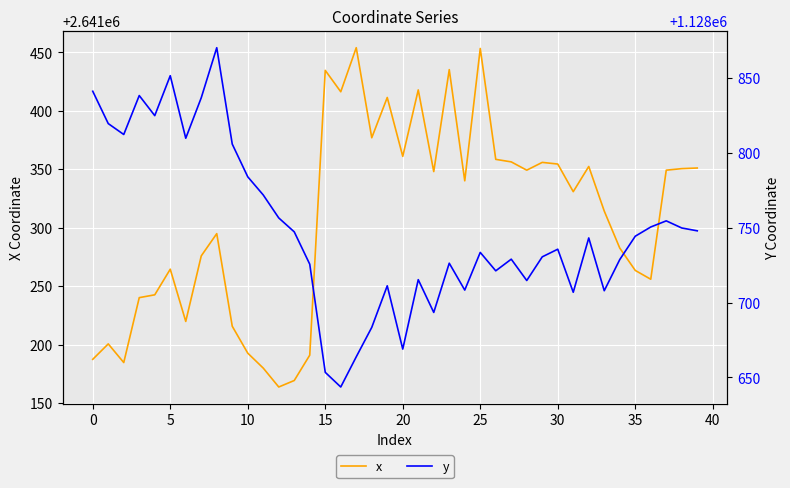

What is the approximate value of x at 24?

2641340.1